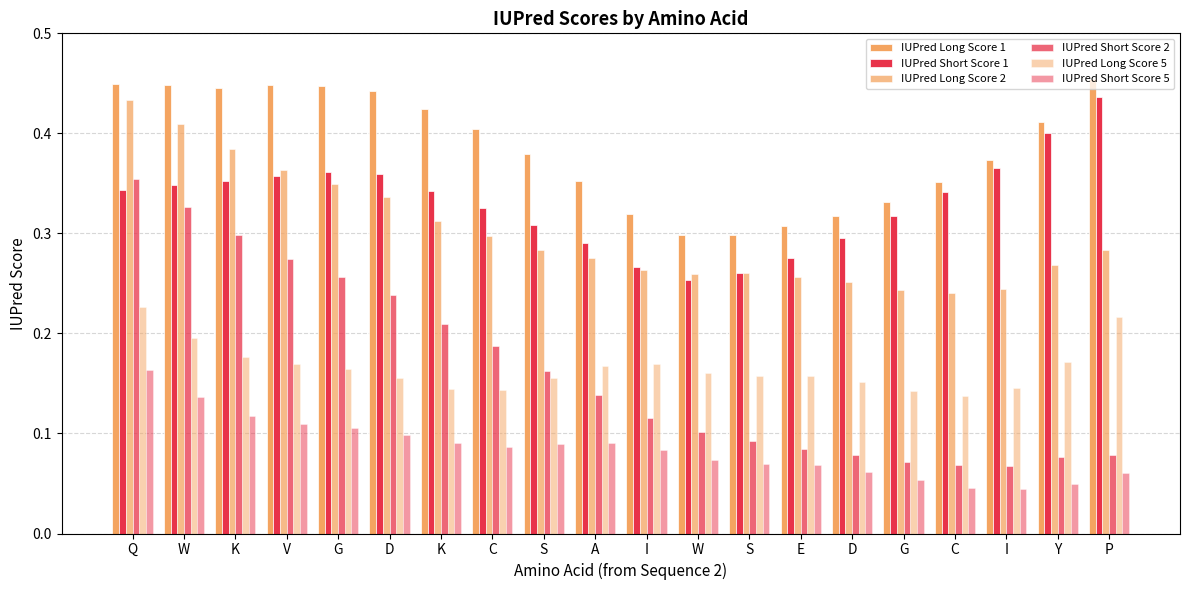

Count the number of categories in the chart.

20